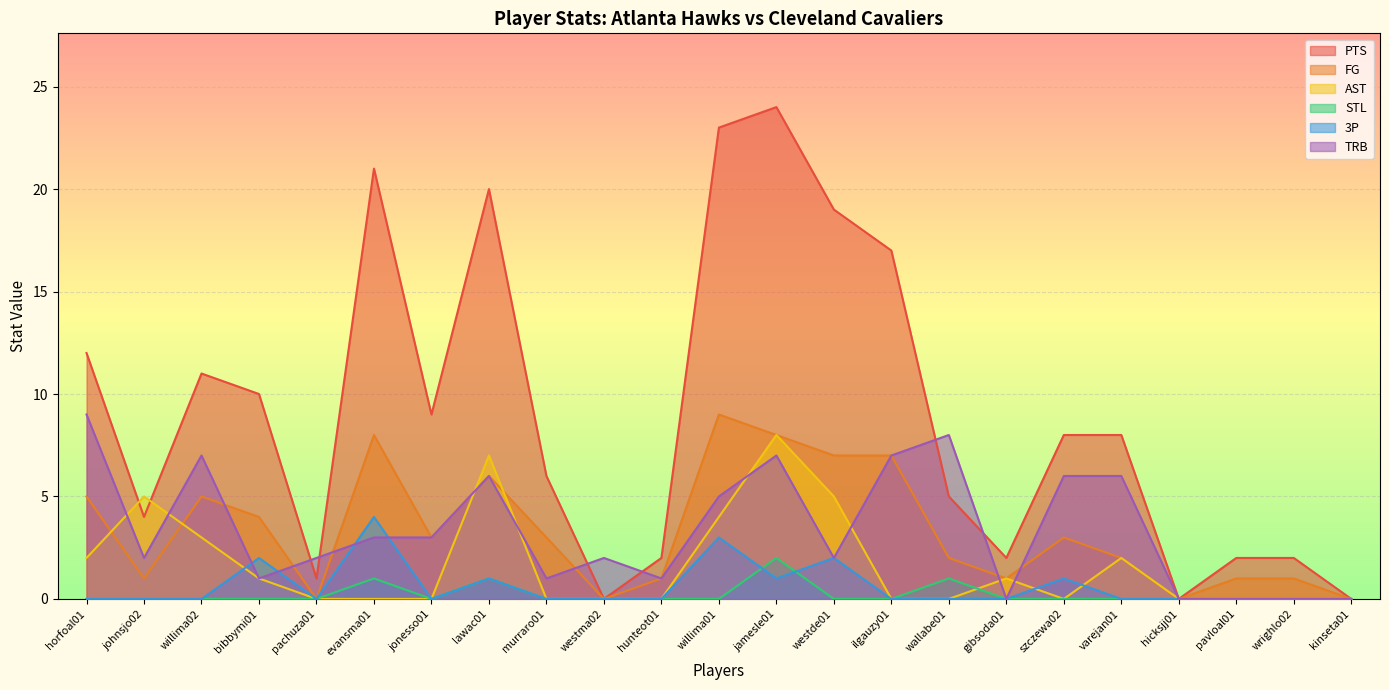

At horfoal01, list the series in order from largest to smallest.

PTS, TRB, FG, AST, STL, 3P